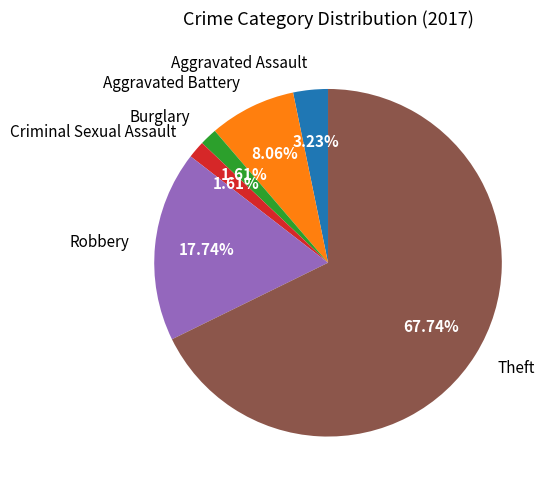

What is the largest slice in the pie chart?

Theft